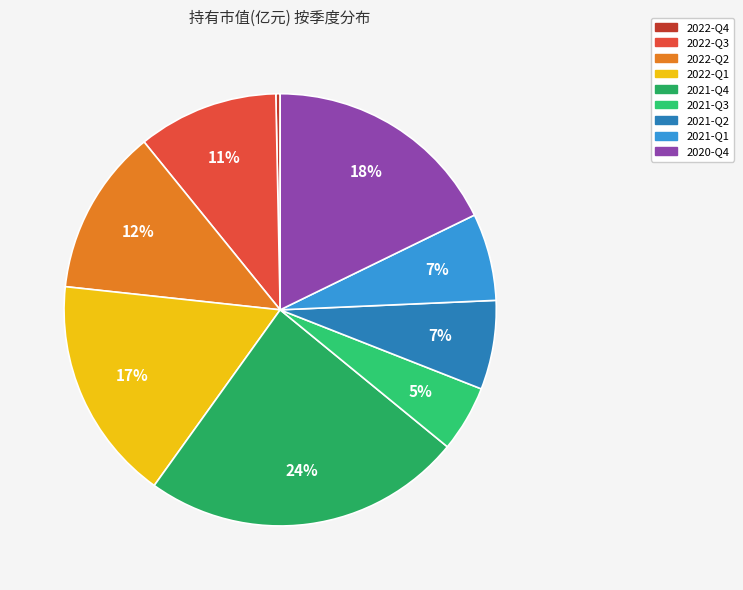

Which has a higher value, 2022-Q1 or 2022-Q4?

2022-Q1